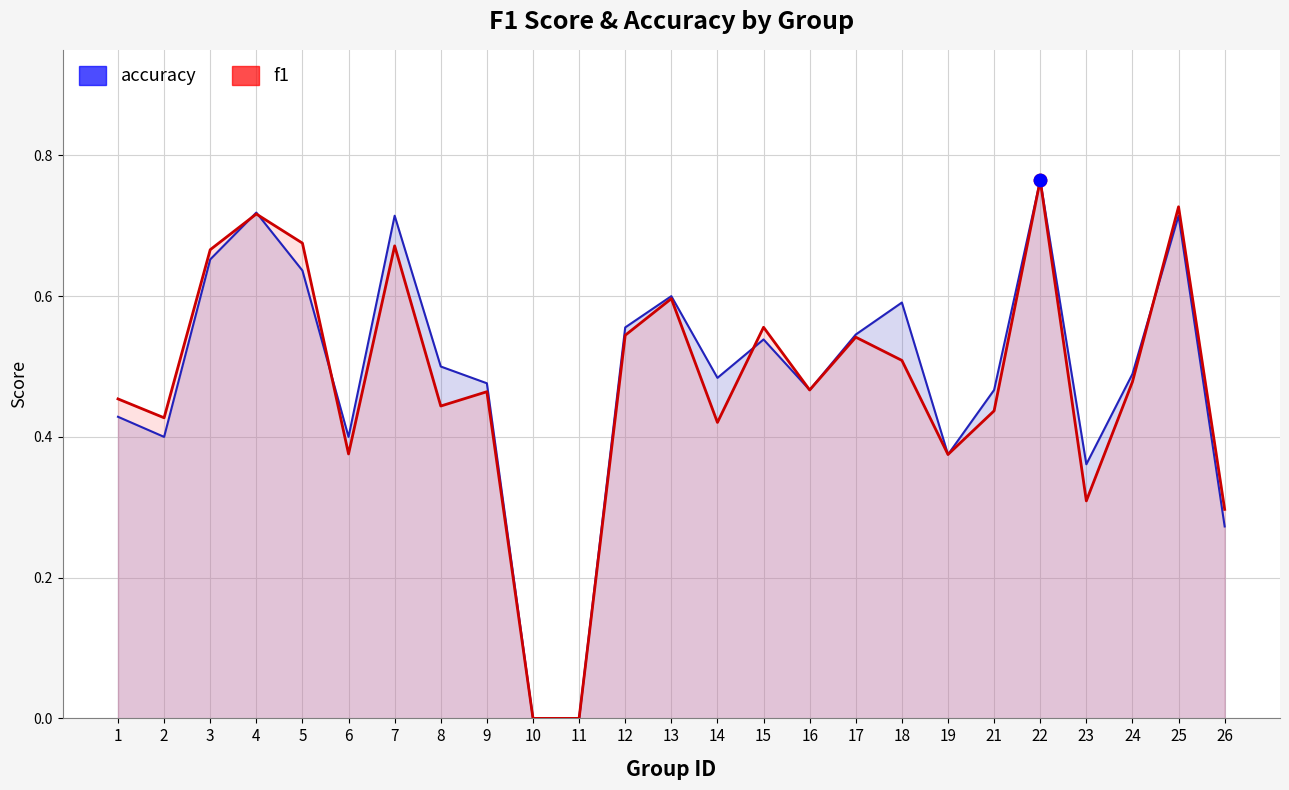

Which series has the widest spread of Y values?

f1